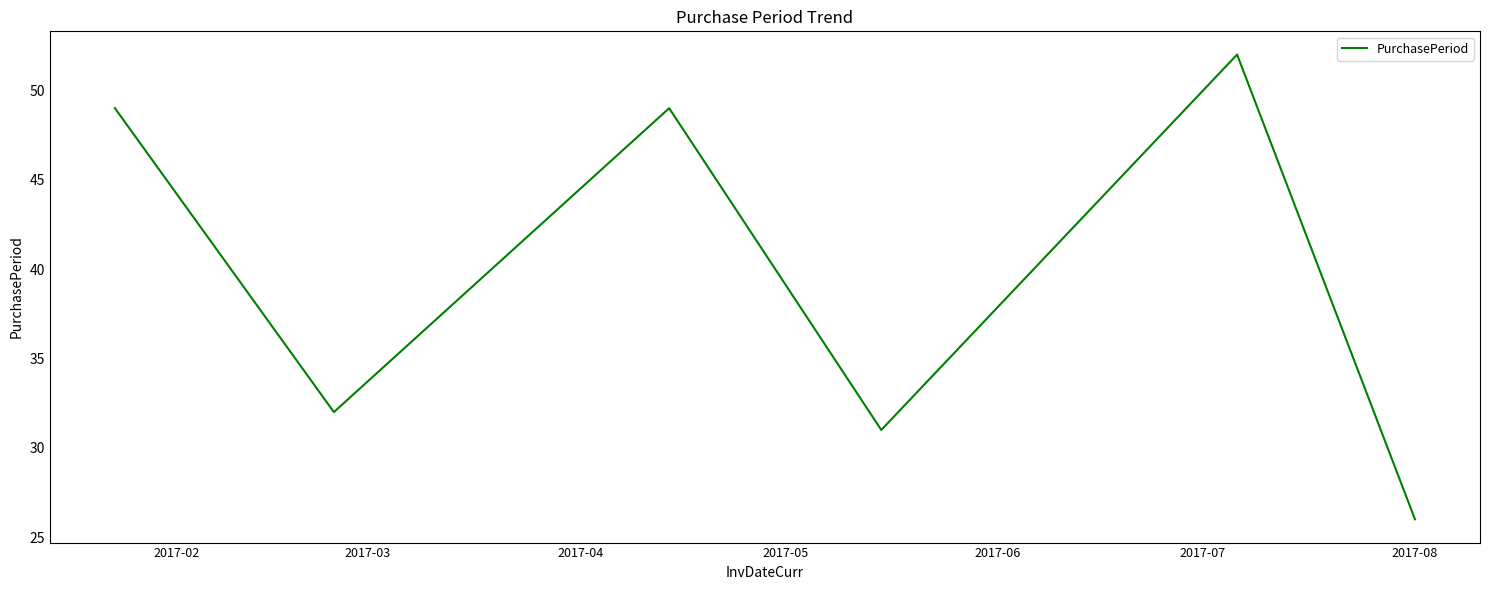

How many interior local peaks (higher than both neighbors) does the data have?

2